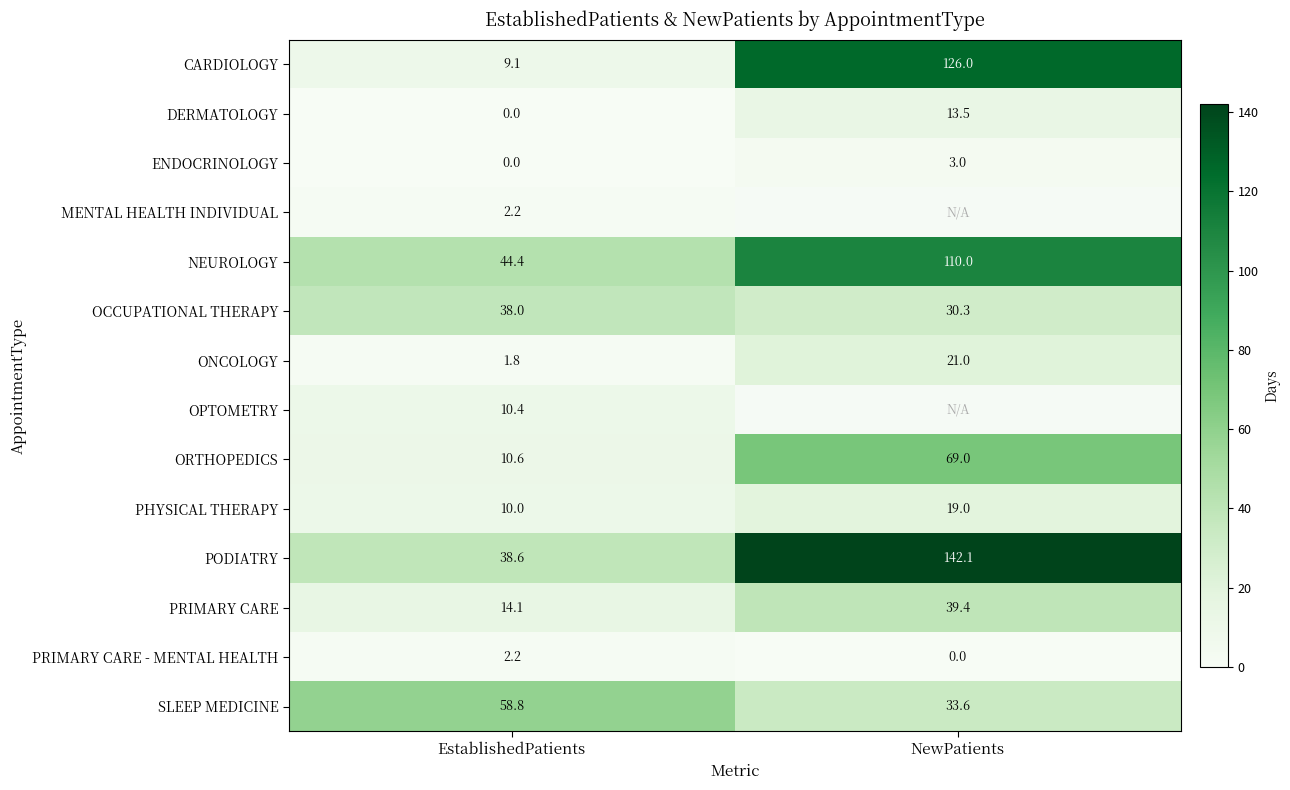

What is the average value of the PRIMARY CARE - MENTAL HEALTH series?

1.1